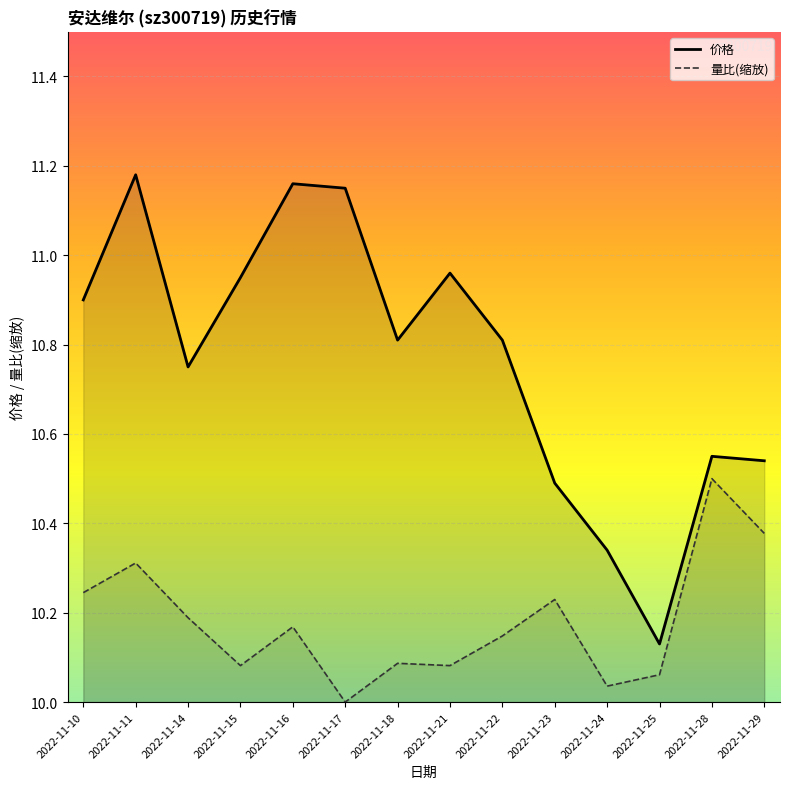

Reading left to right, extract all data points from this chart.

价格: 2022-11-10=10.9	2022-11-11=11.2	2022-11-14=10.8	2022-11-15=10.9	2022-11-16=11.2	2022-11-17=11.2	2022-11-18=10.8	2022-11-21=11.0	2022-11-22=10.8	2022-11-23=10.5	2022-11-24=10.3	2022-11-25=10.1	2022-11-28=10.6	2022-11-29=10.5
量比: 2022-11-10=10.2	2022-11-11=10.3	2022-11-14=10.2	2022-11-15=10.1	2022-11-16=10.2	2022-11-17=10.0	2022-11-18=10.1	2022-11-21=10.1	2022-11-22=10.1	2022-11-23=10.2	2022-11-24=10.0	2022-11-25=10.1	2022-11-28=10.5	2022-11-29=10.4